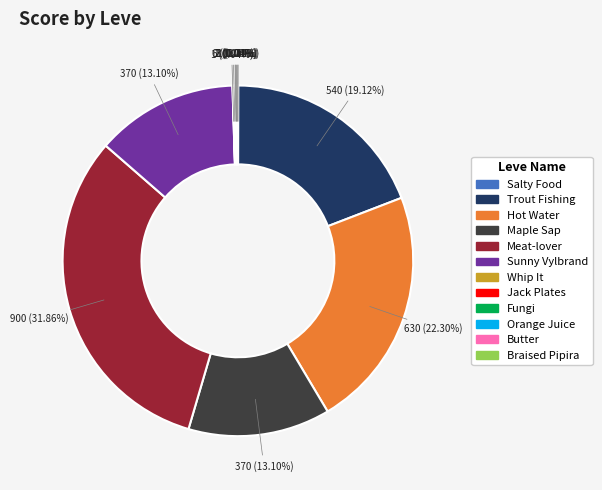

Is the sum of Maple Sap and Trout Fishing greater than half?

No